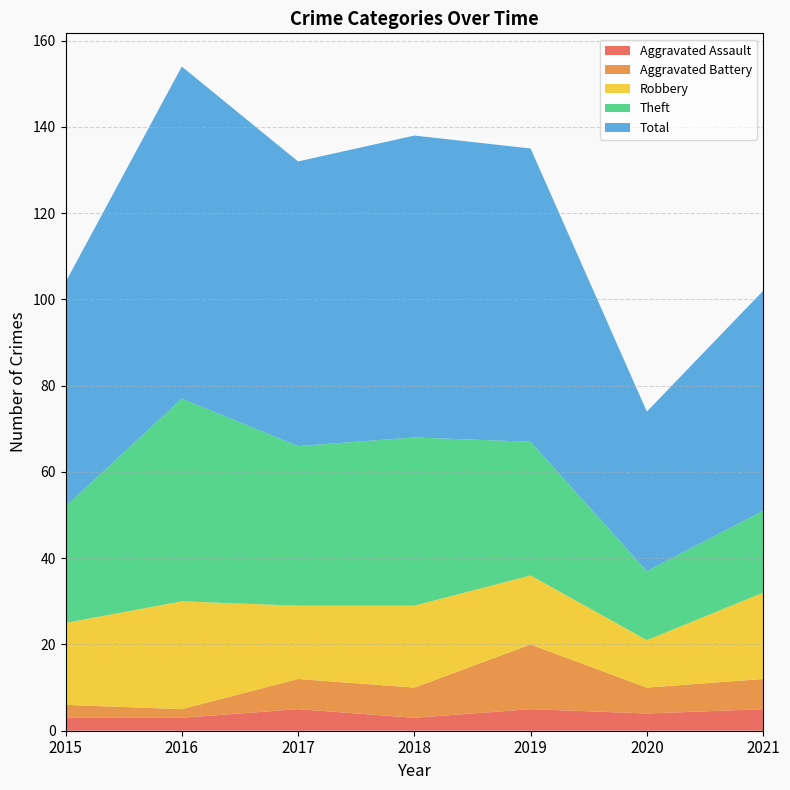

Reading left to right, transcribe all the data shown in this chart.

Aggravated Assault: 2015=3	2016=3	2017=5	2018=3	2019=5	2020=4	2021=5
Aggravated Battery: 2015=3	2016=2	2017=7	2018=7	2019=15	2020=6	2021=7
Robbery: 2015=19	2016=25	2017=17	2018=19	2019=16	2020=11	2021=20
Theft: 2015=27	2016=47	2017=37	2018=39	2019=31	2020=16	2021=19
Total: 2015=52	2016=77	2017=66	2018=70	2019=68	2020=37	2021=51